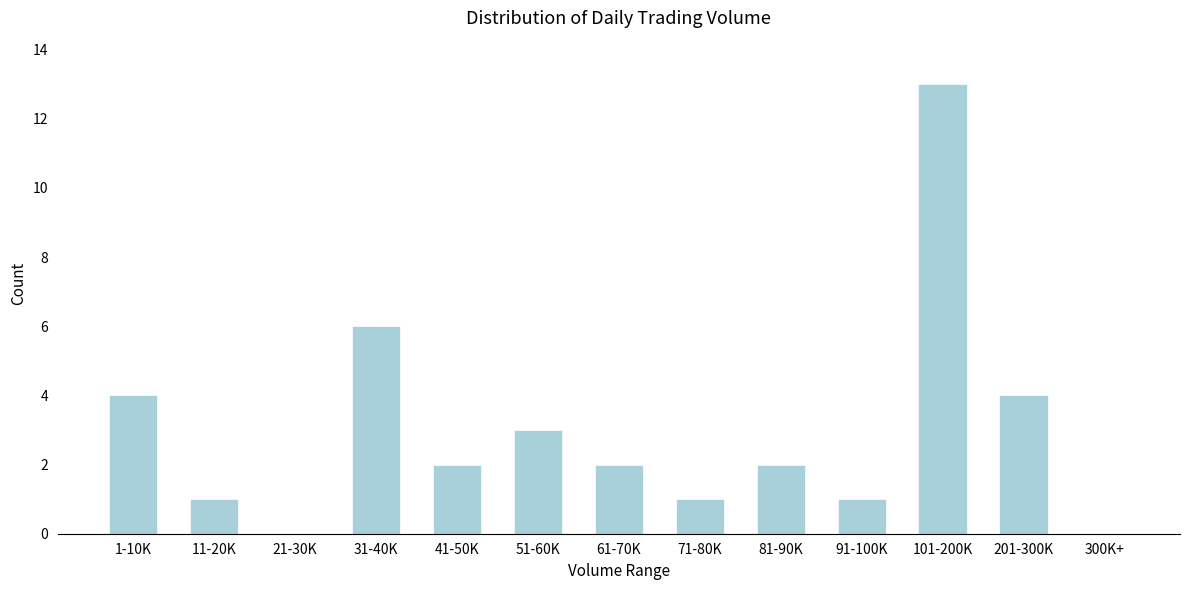

Reading left to right, extract all data points from this chart.

1-10K=4	11-20K=1	21-30K=0	31-40K=6	41-50K=2	51-60K=3	61-70K=2	71-80K=1	81-90K=2	91-100K=1	101-200K=13	201-300K=4	300K+=0